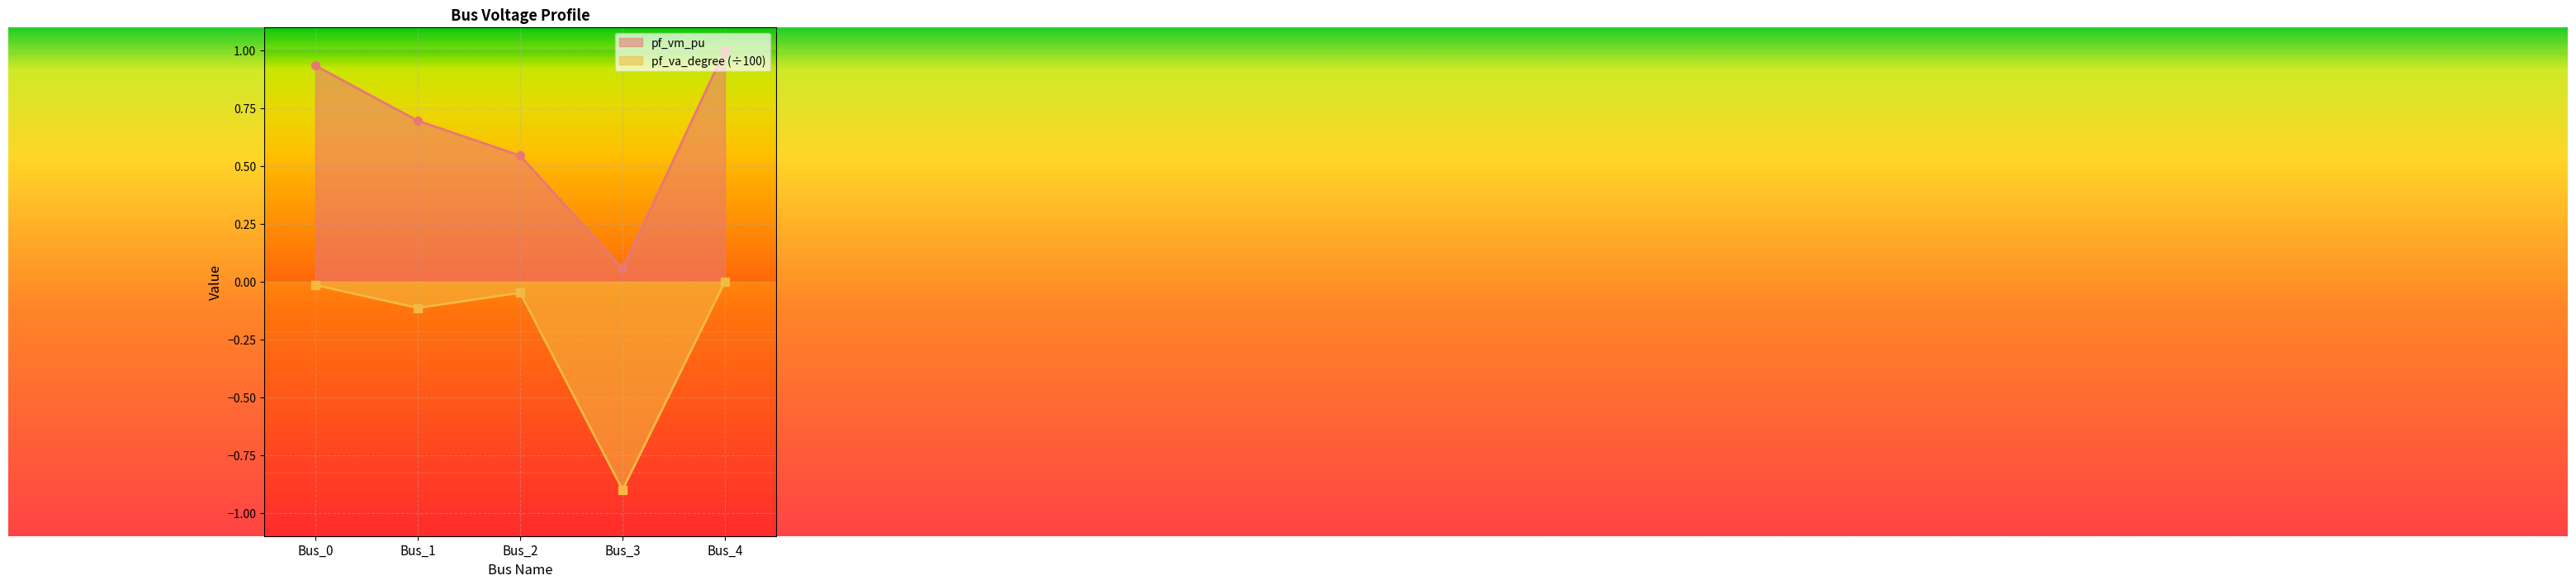

Which series changed the most between Bus_1 and Bus_2?

pf_vm_pu